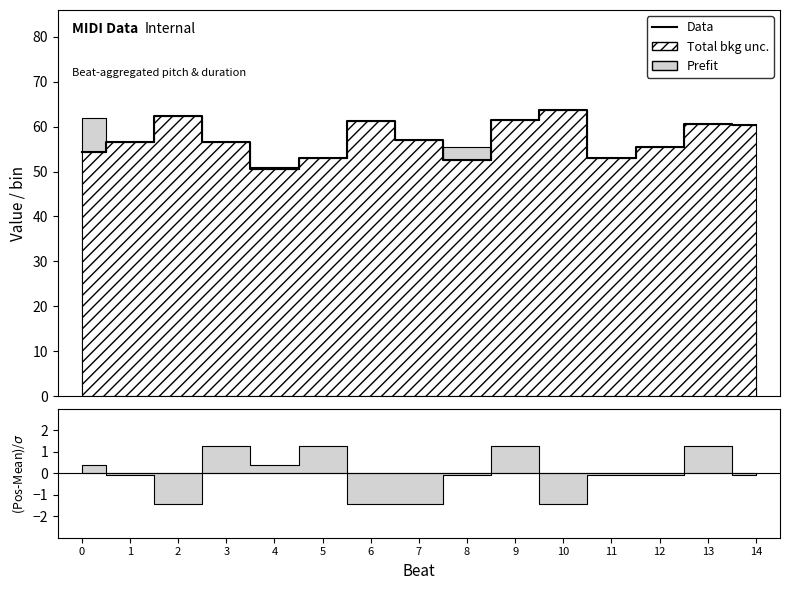

Which label corresponds to the smallest value in the chart?

4